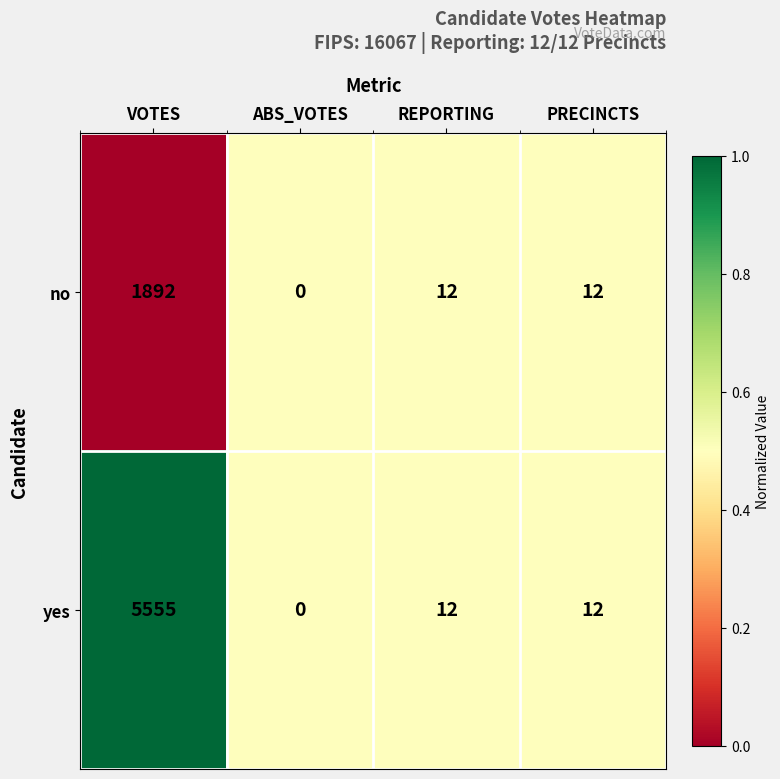

True or false: no has a value of 3263 at VOTES.

False